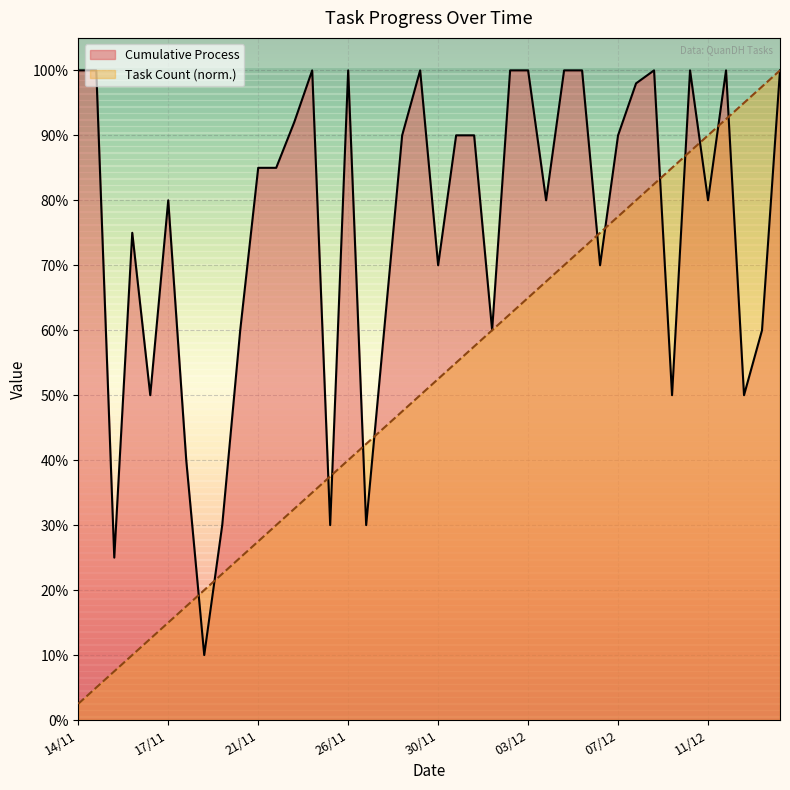

At which category is the sum across all series the highest?

13/12